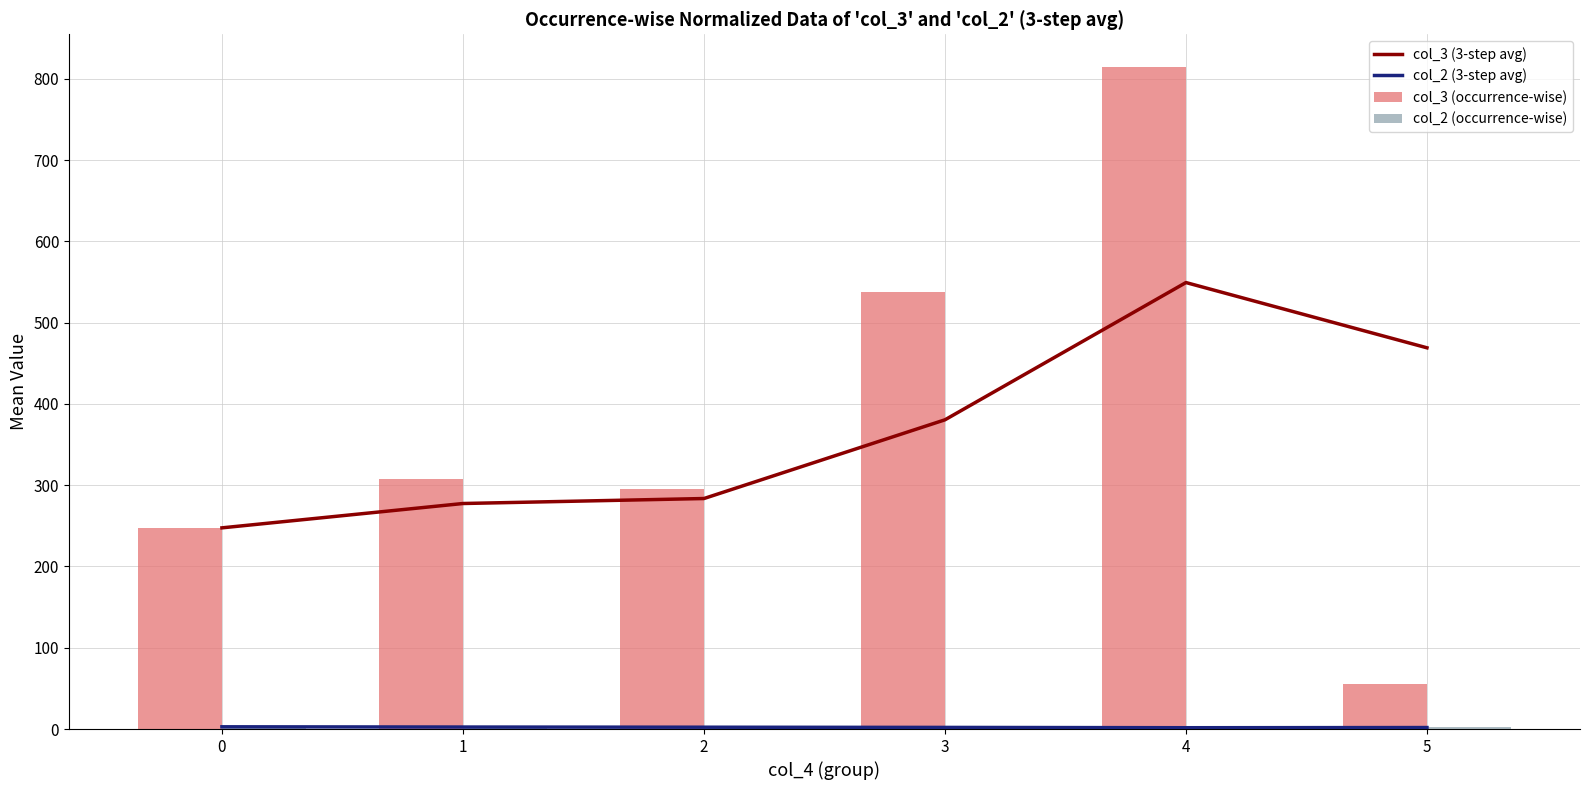

What is the sum of all col_3 (3-step avg) values?

2207.2